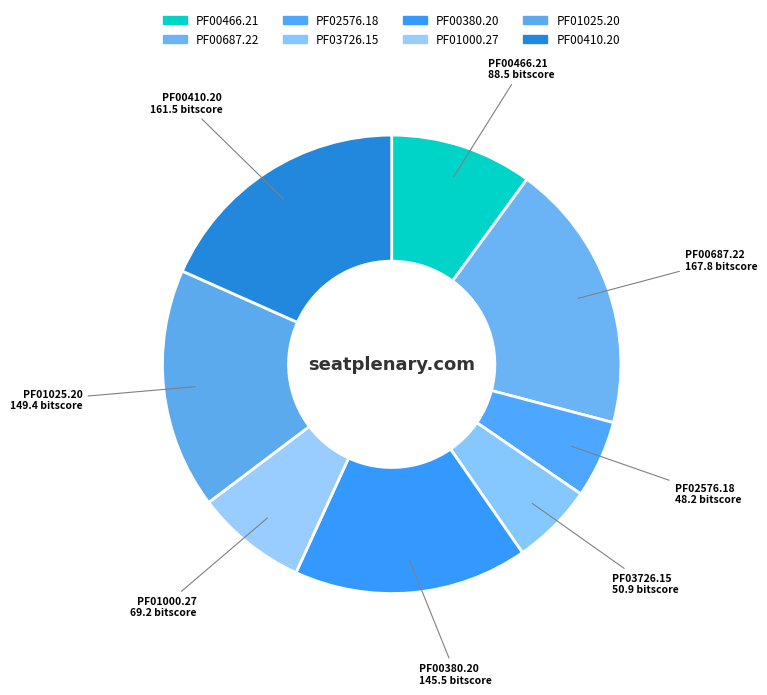

How many segments does this pie chart have?

8